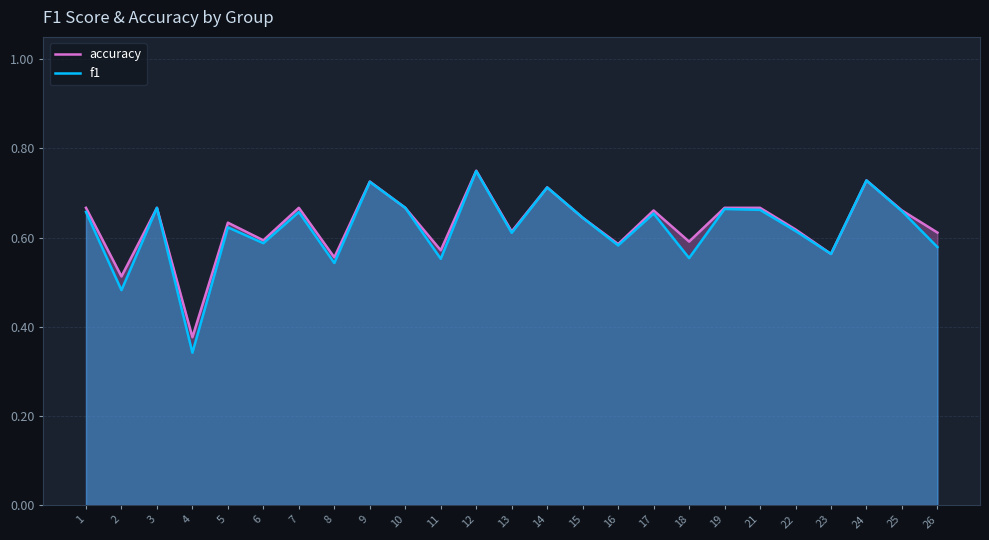

At which label is accuracy closest to 0?

4